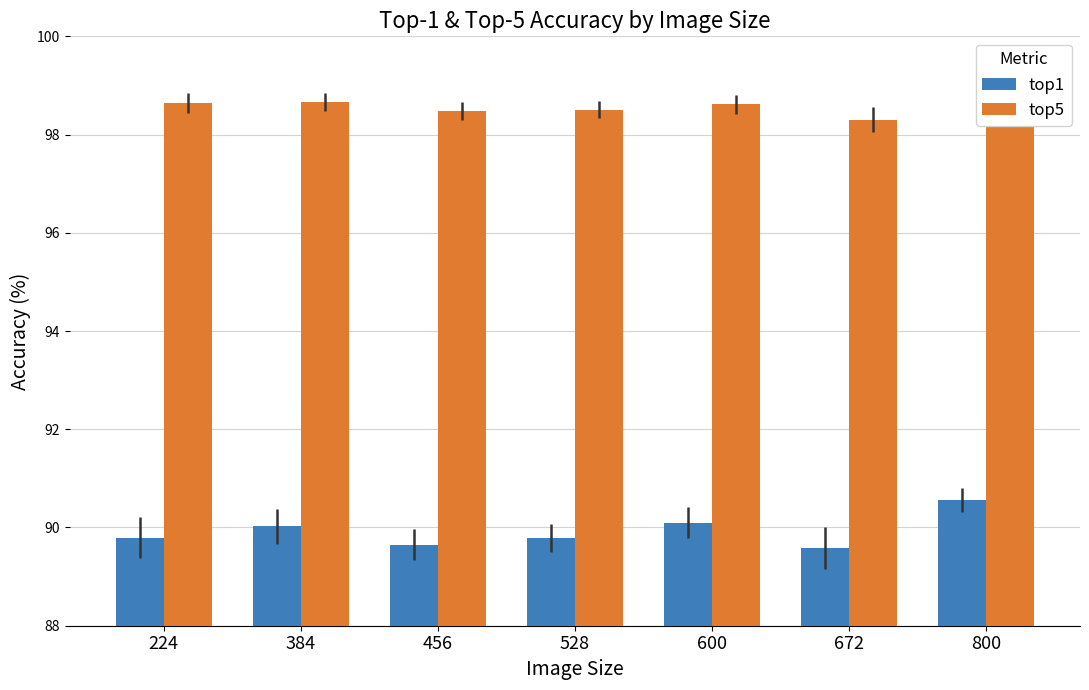

Reading left to right, transcribe all the data shown in this chart.

top1: 224=89.8	384=90.0	456=89.7	528=89.8	600=90.1	672=89.6	800=90.6
top5: 224=98.6	384=98.7	456=98.5	528=98.5	600=98.6	672=98.3	800=98.8